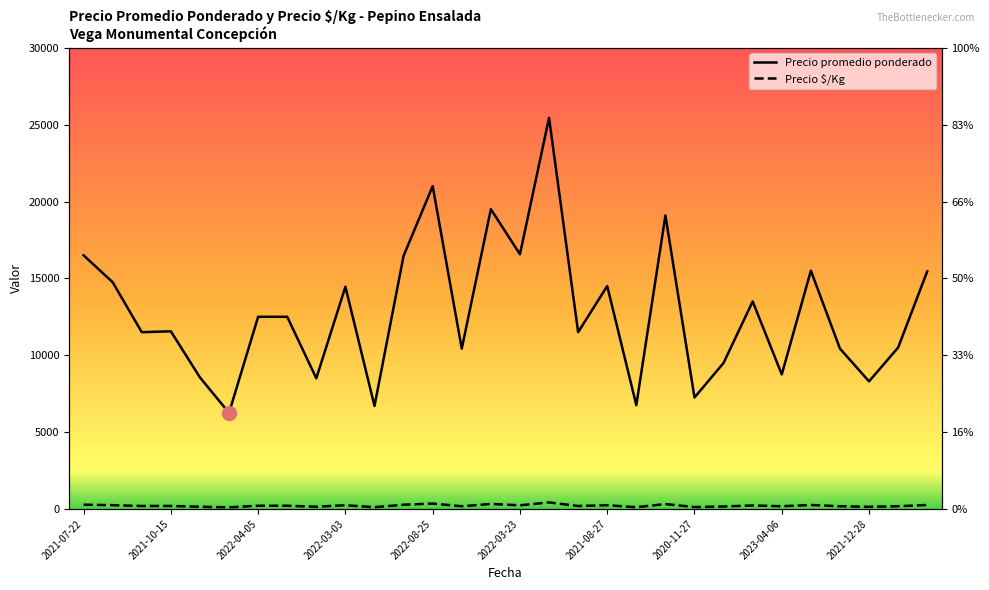

True or false: Precio $/Kg and Precio promedio ponderado cross at least once.

False